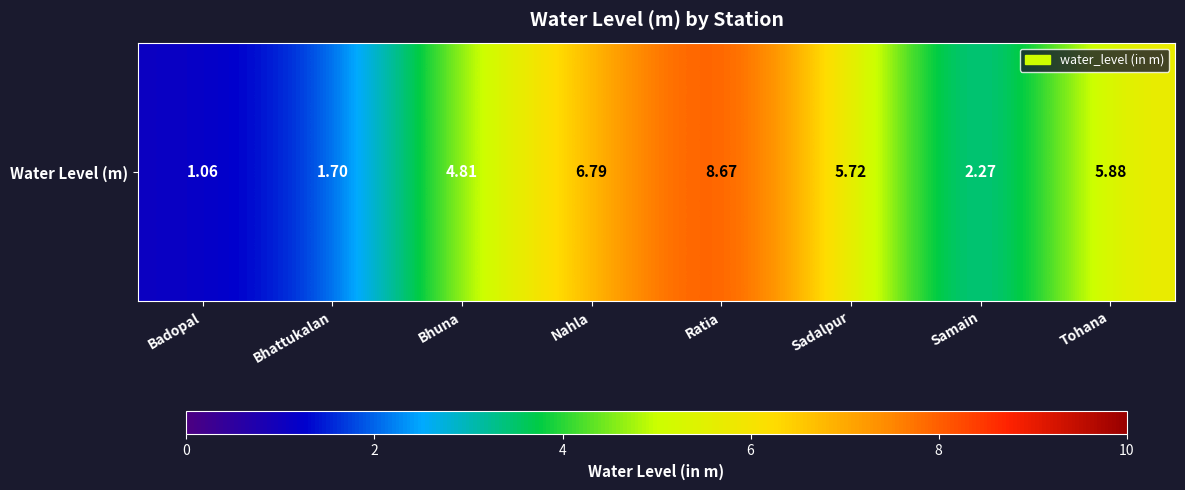

Rank the categories by value from highest to lowest.

Ratia, Nahla, Tohana, Sadalpur, Bhuna, Samain, Bhattukalan, Badopal